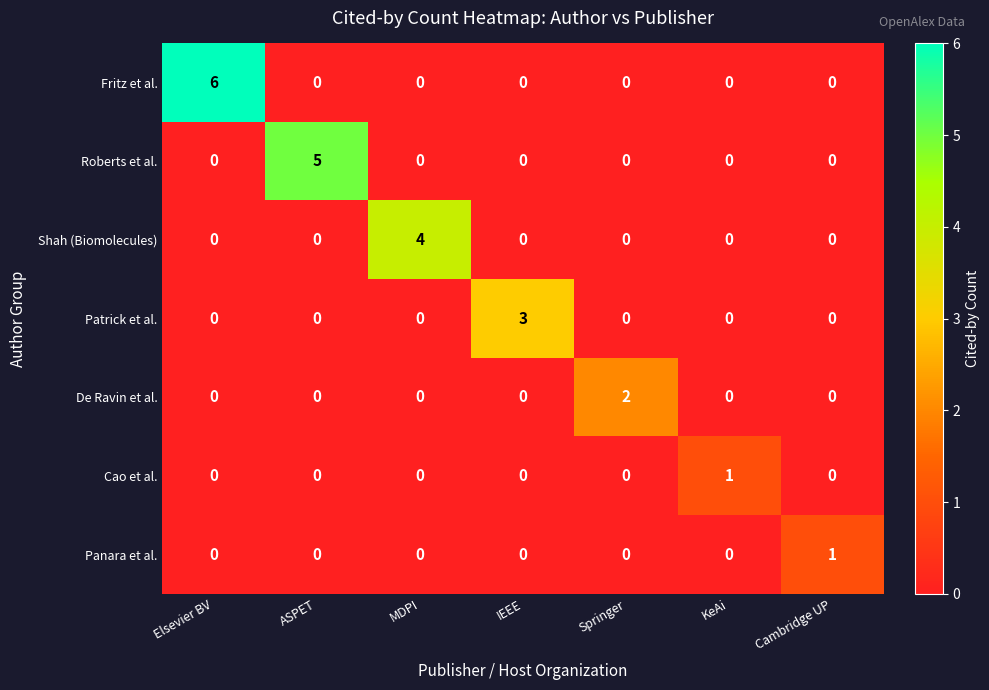

Which series changed the most between ASPET and IEEE?

Roberts et al.